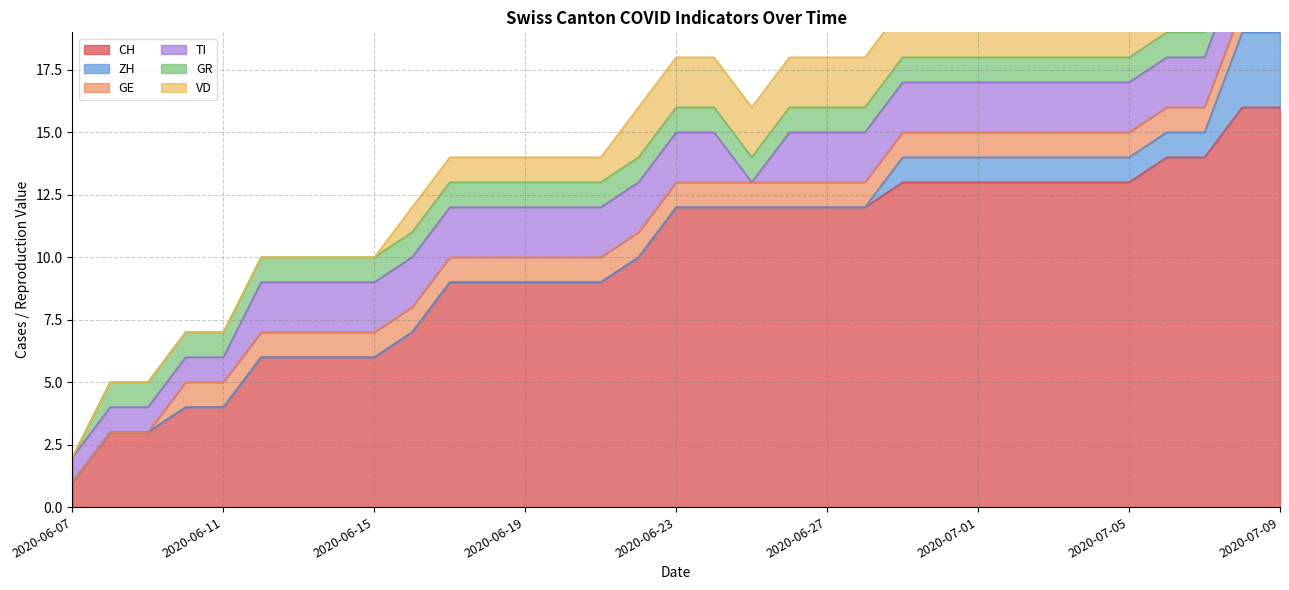

The value of CH at 2020-07-05 is 13. True or false?

True